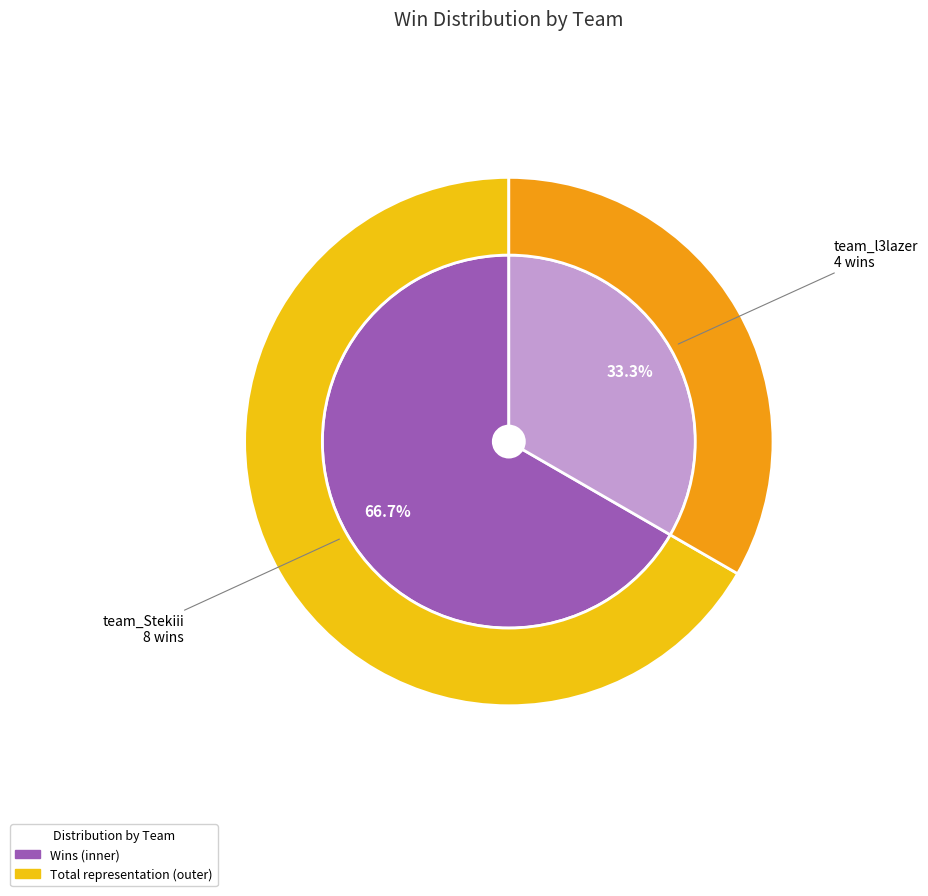

The team_Stekiii slice represents 60% of the pie. True or false?

False